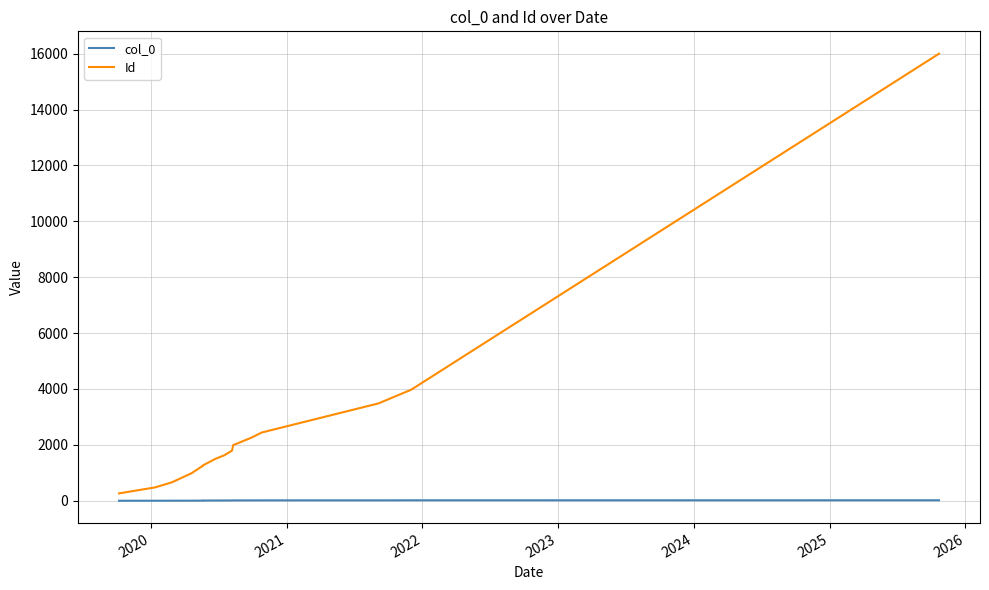

How many data points in col_0 are above 9?

8